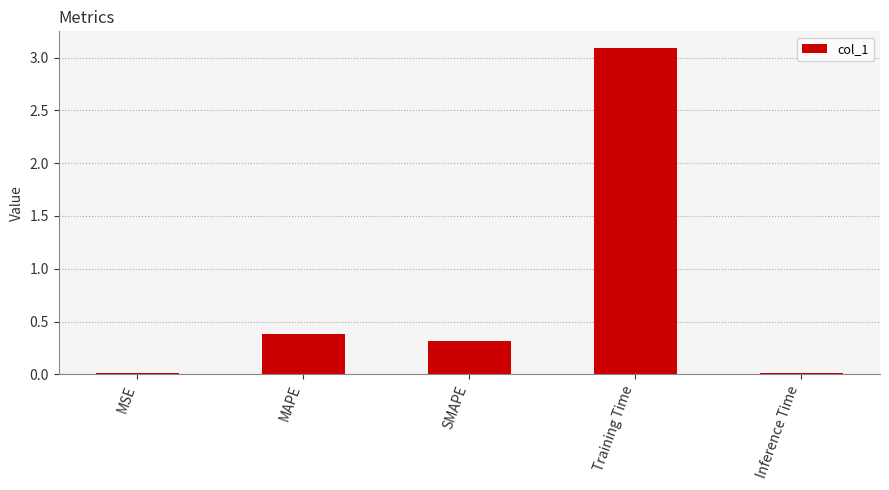

The chart shows a value of 0.4 at MAPE. True or false?

True